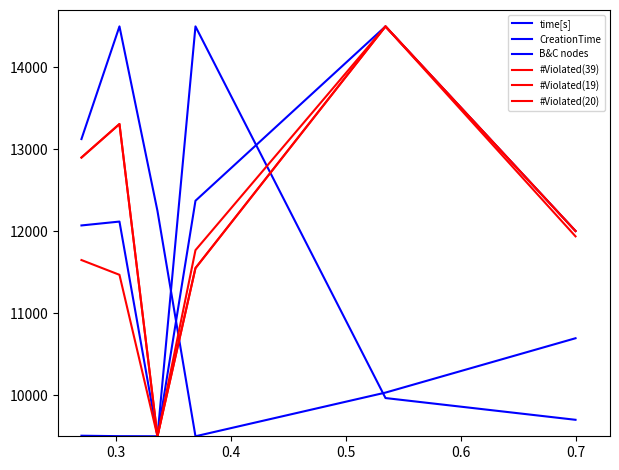

List the series in order of their peak value, lowest first.

time[s], CreationTime, B&C nodes, #Violated(39), #Violated(19), #Violated(20)